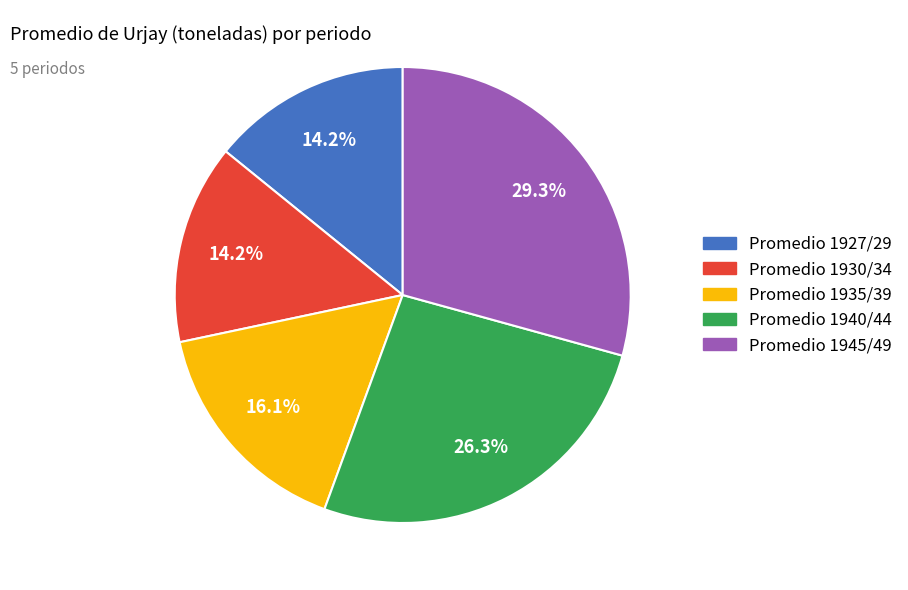

Approximately how many times larger is the value at Promedio 1935/39 compared to Promedio 1930/34?

1.1